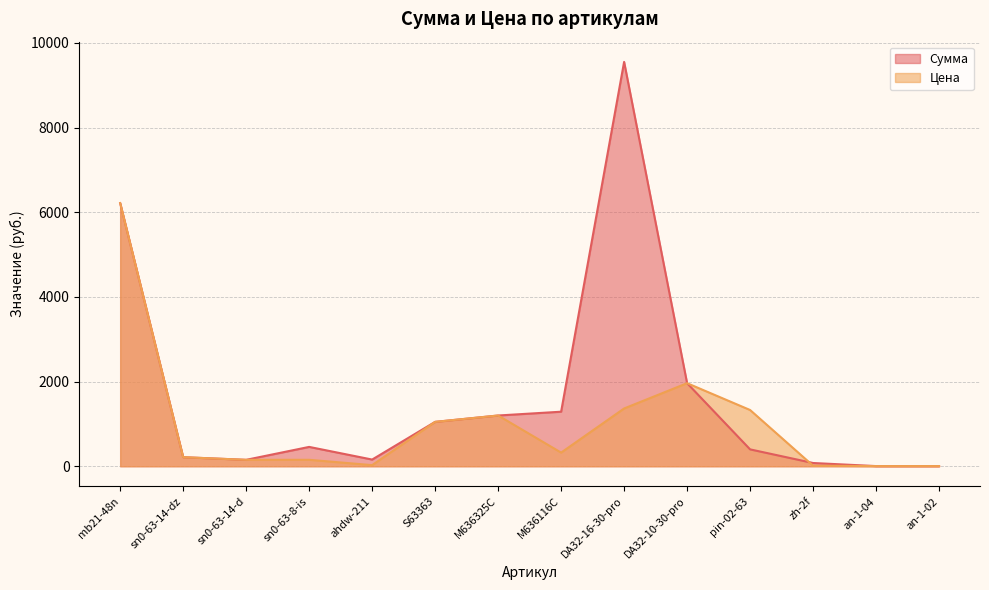

Read the Сумма value at M636116C.

1288.0